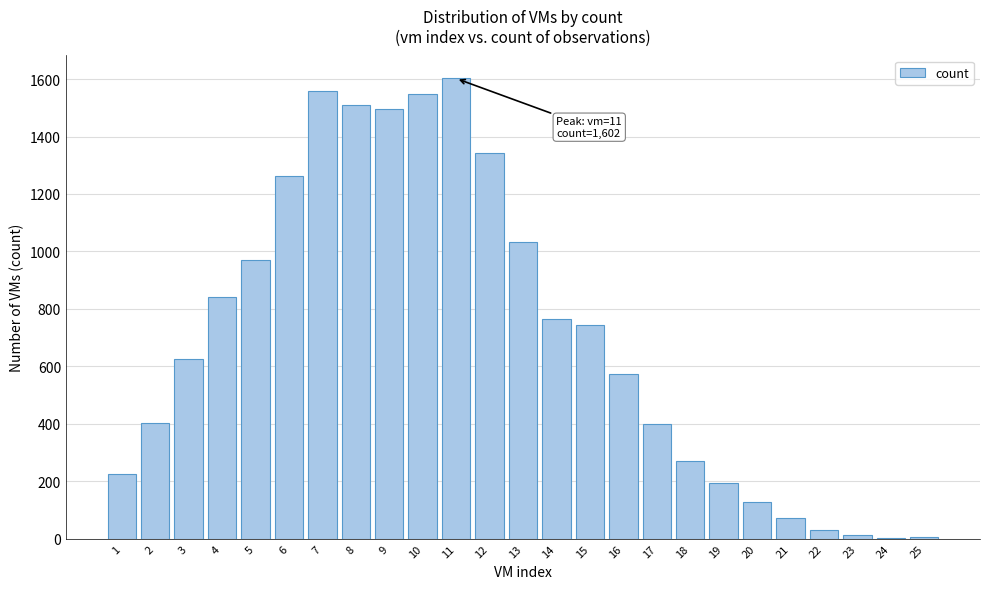

What is the maximum value shown in the chart?

1602